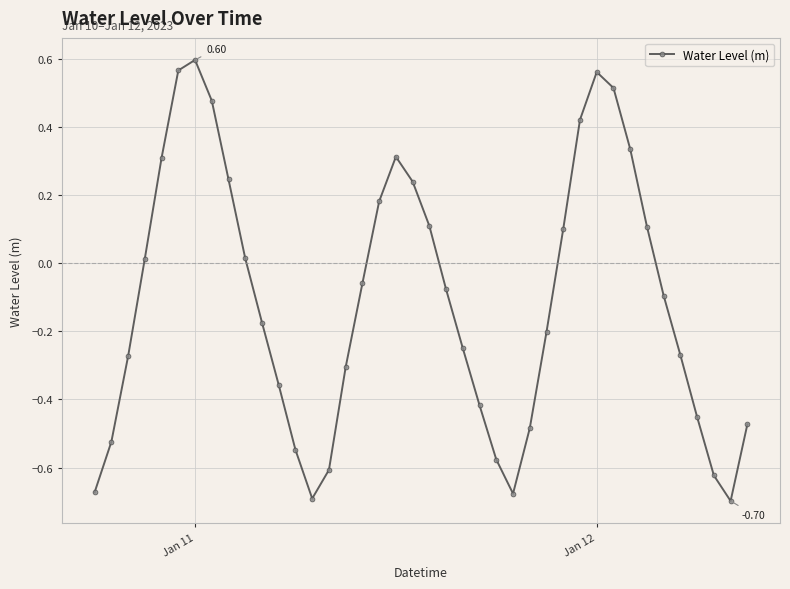

What is the difference between the maximum and minimum values?

1.3